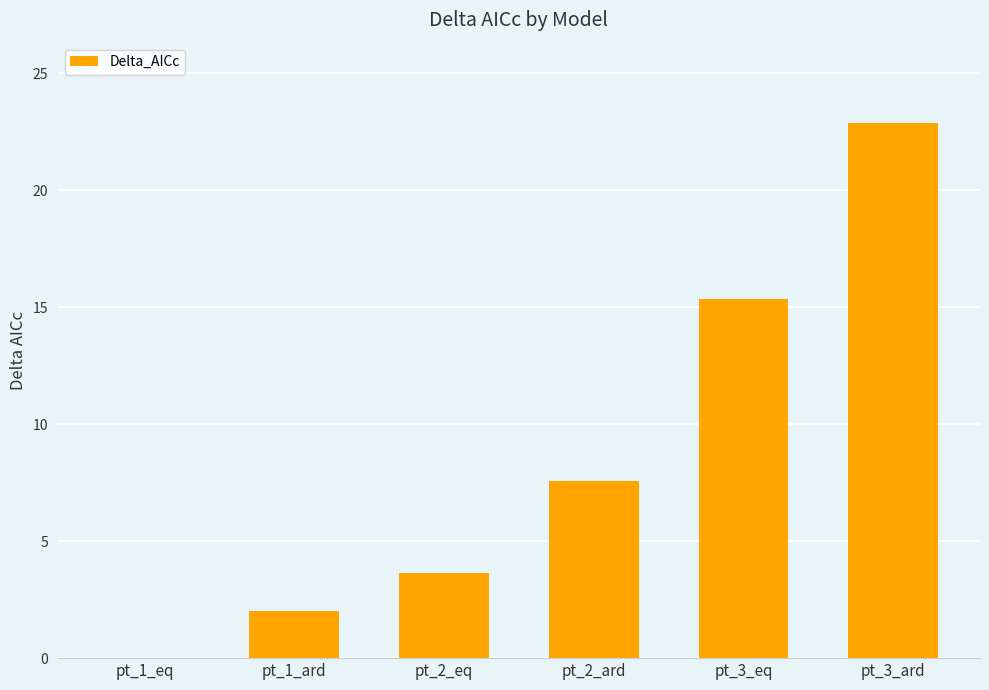

Which category has the highest value across all series?

pt_3_ard